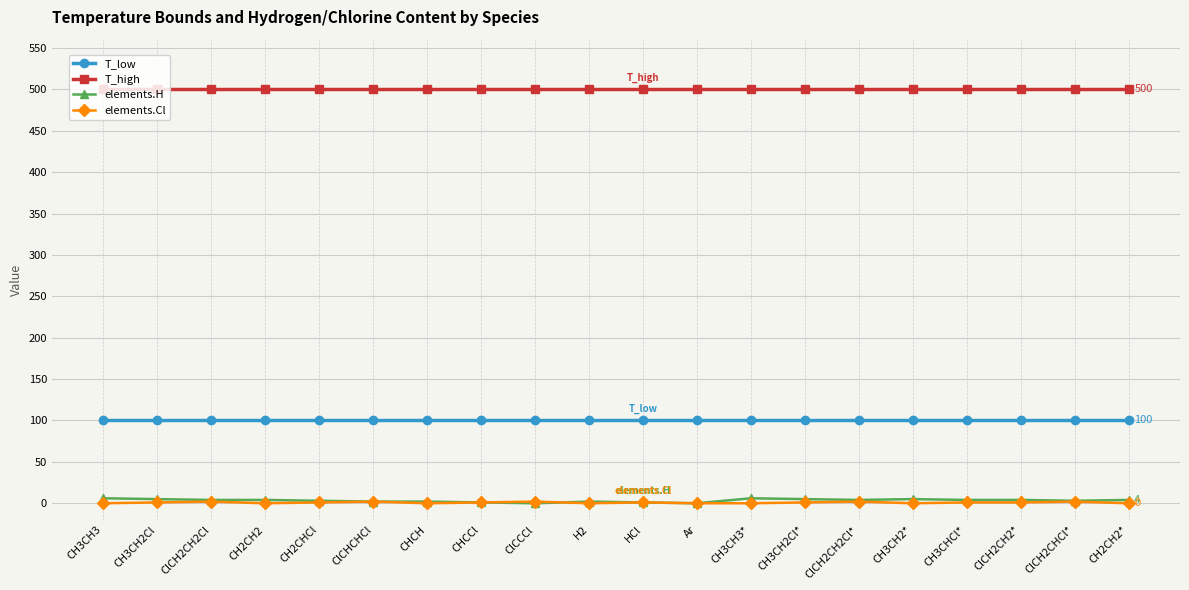

True or false: elements.H and T_high intersect in this chart.

False